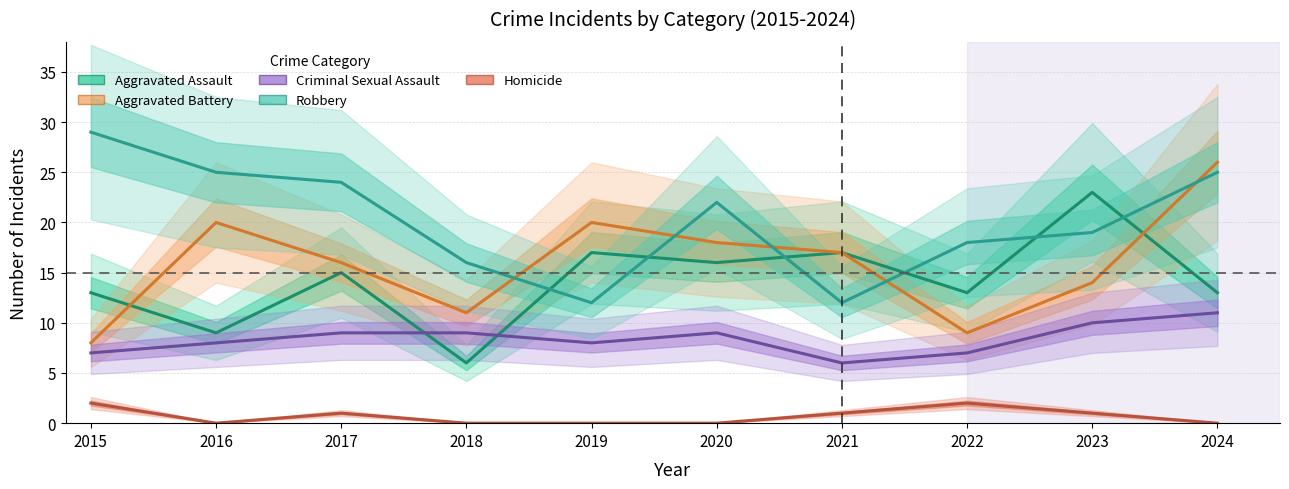

Reading left to right, transcribe all the data shown in this chart.

Aggravated Assault: 13	9	15	6	17	16	17	13	23	13
Aggravated Battery: 8	20	16	11	20	18	17	9	14	26
Criminal Sexual Assault: 7	8	9	9	8	9	6	7	10	11
Robbery: 29	25	24	16	12	22	12	18	19	25
Homicide: 2	0	1	0	0	0	1	2	1	0